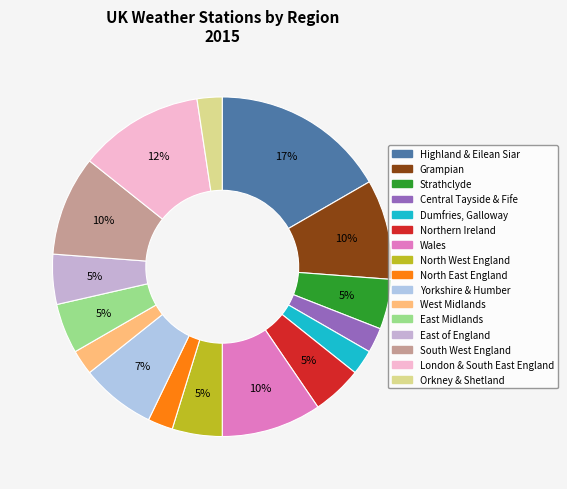

Count the number of slices in the pie.

16